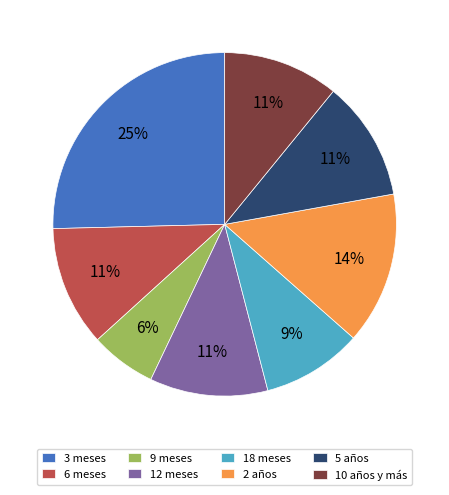

What is the smallest slice in the pie chart?

9 meses